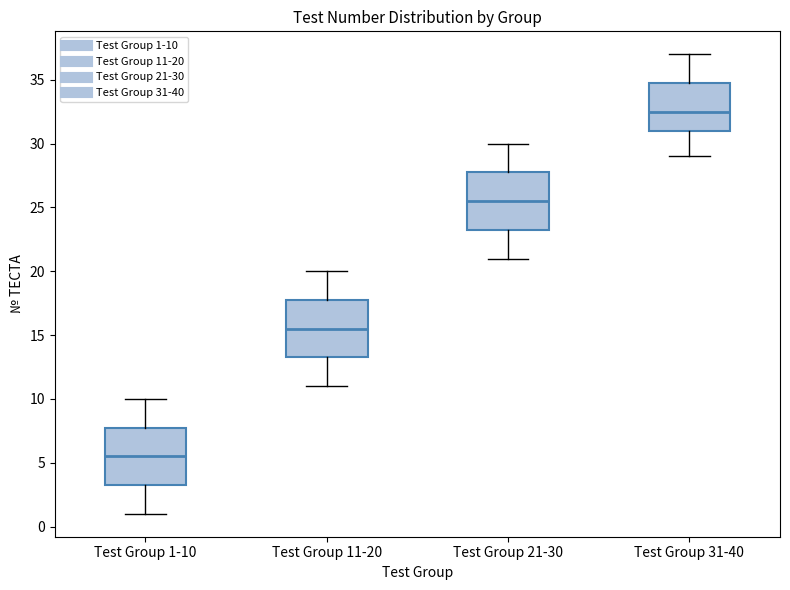

Reading left to right, read every box against the y-axis: the position of its median line, the range the box covers, and the ends of its whiskers. The values are not printed on the chart, so give them approximately, as read against the axis.

Test Group 1-10: median 5.5, box 3.5 to 8.0, whiskers 1.0 to 10.0
Test Group 11-20: median 15.5, box 13.5 to 18.0, whiskers 11.0 to 20.0
Test Group 21-30: median 25.5, box 23.5 to 28.0, whiskers 21.0 to 30.0
Test Group 31-40: median 32.5, box 31.0 to 35.0, whiskers 29.0 to 37.0